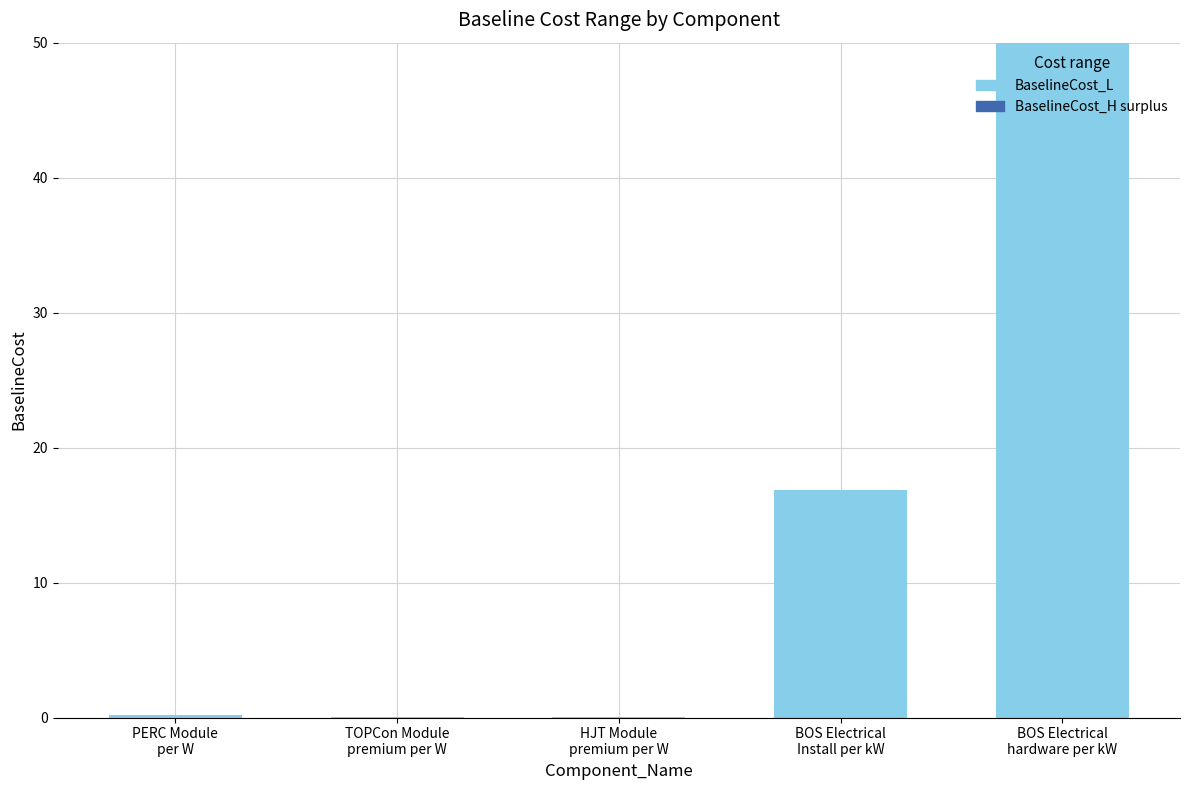

What is the maximum value for BaselineCost_L?

50.0